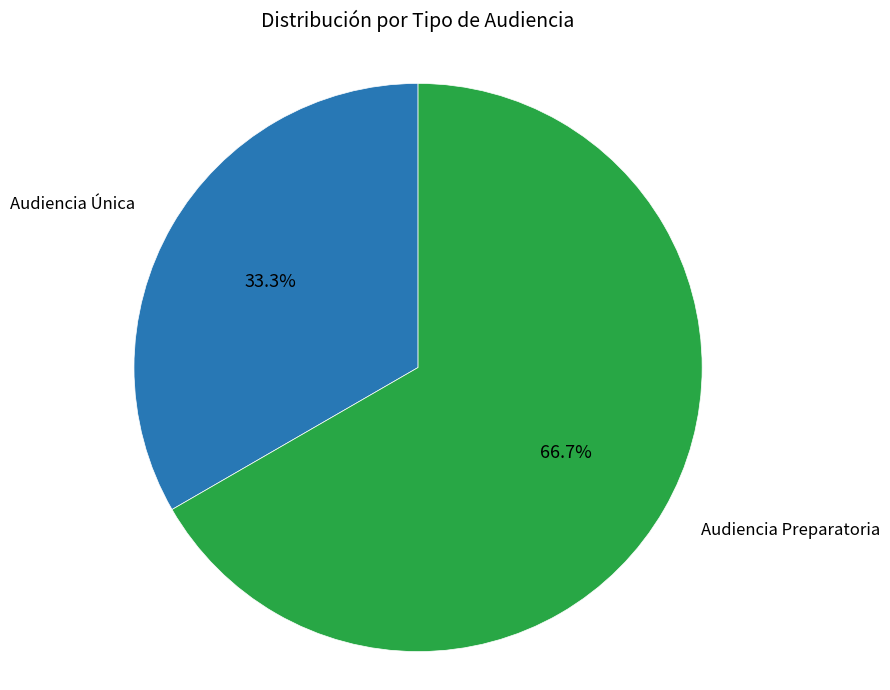

What percentage is NOT represented by Audiencia Preparatoria?

33.3%